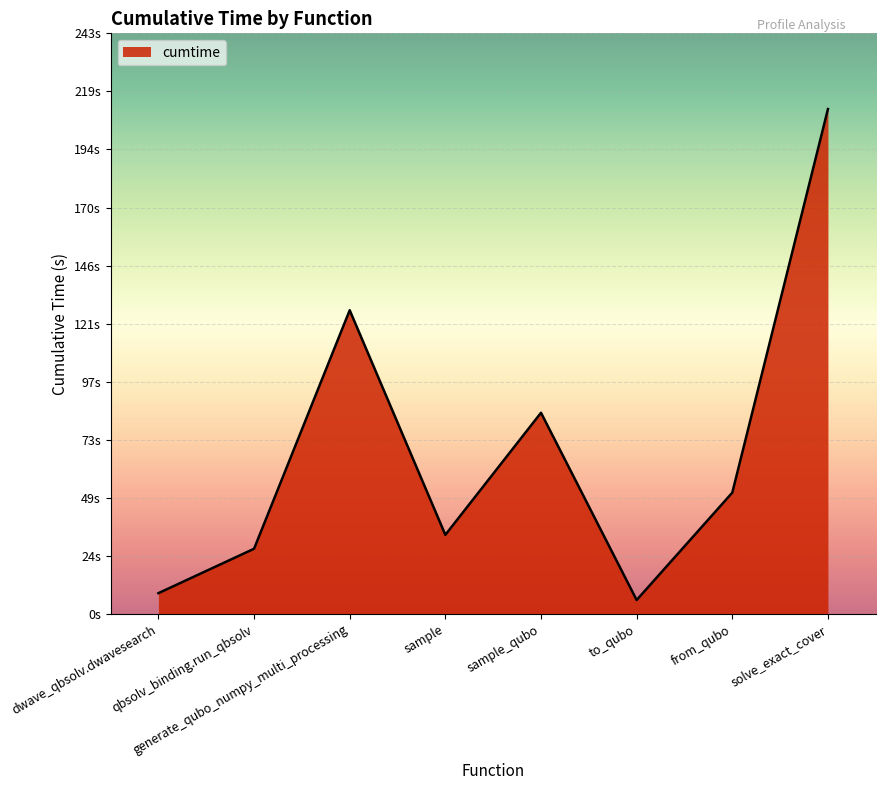

At which category does the data reach its first local valley?

sample